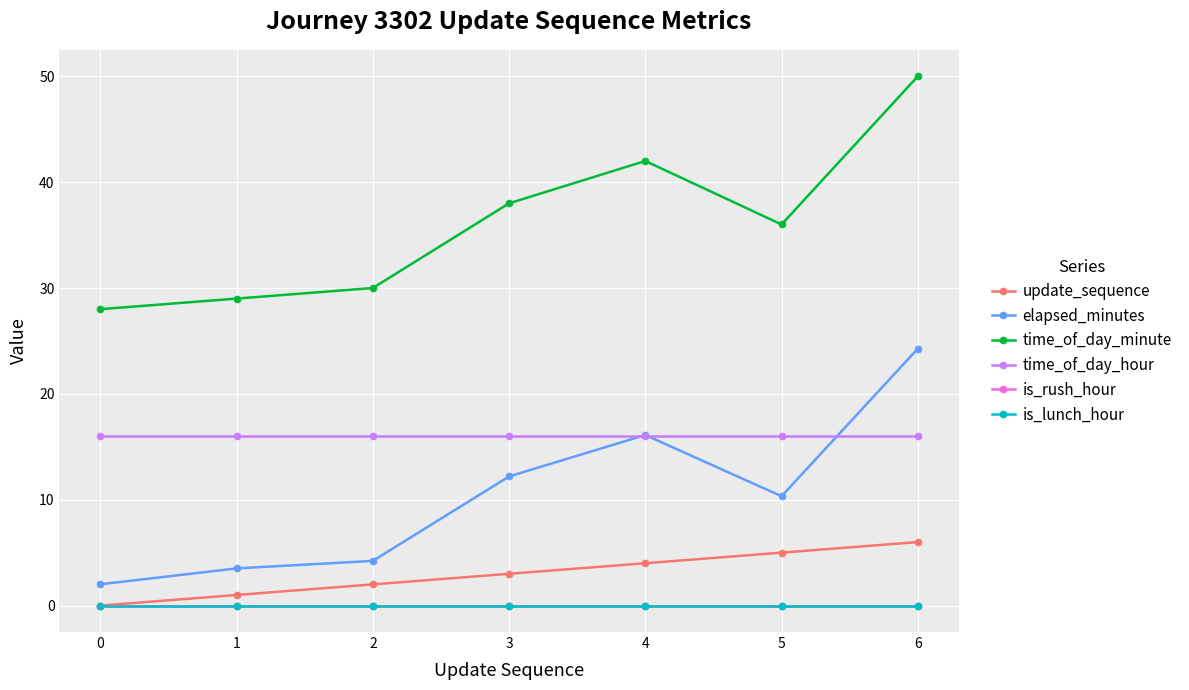

What is the difference between the highest and lowest values at 2?

30.0